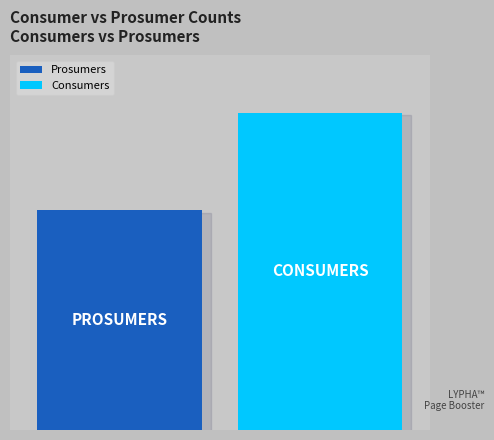

What are all the series names shown in the legend?

Prosumers, Consumers